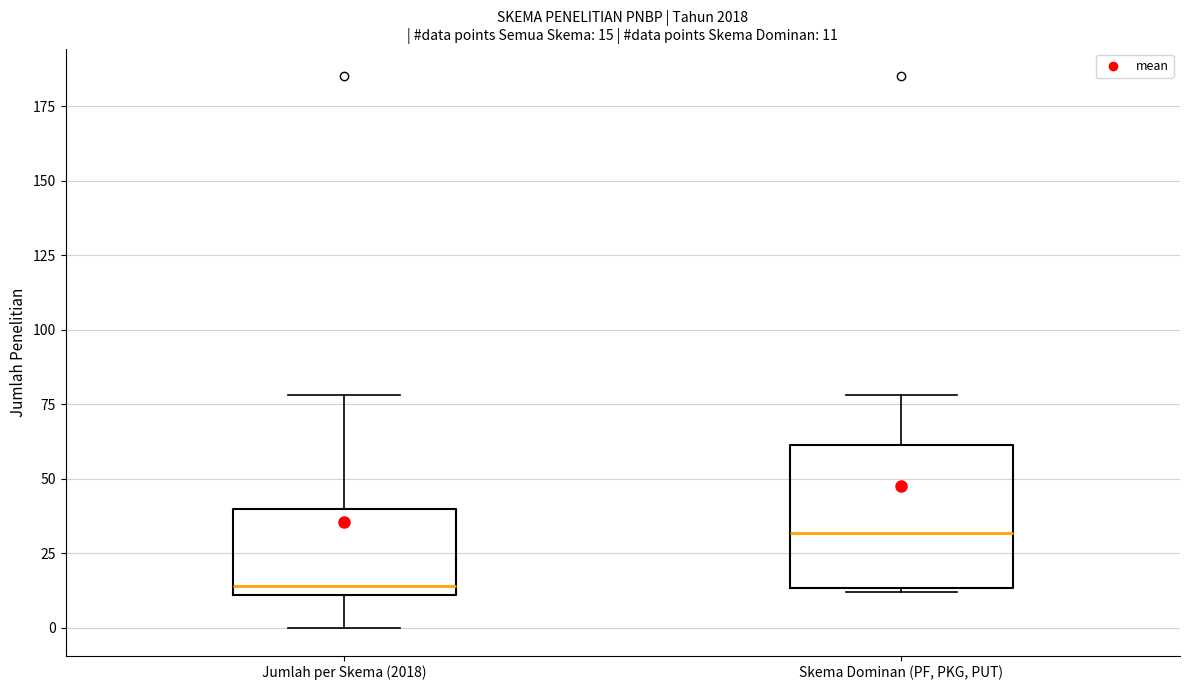

Which box has the highest median line?

Skema Dominan (PF, PKG, PUT)